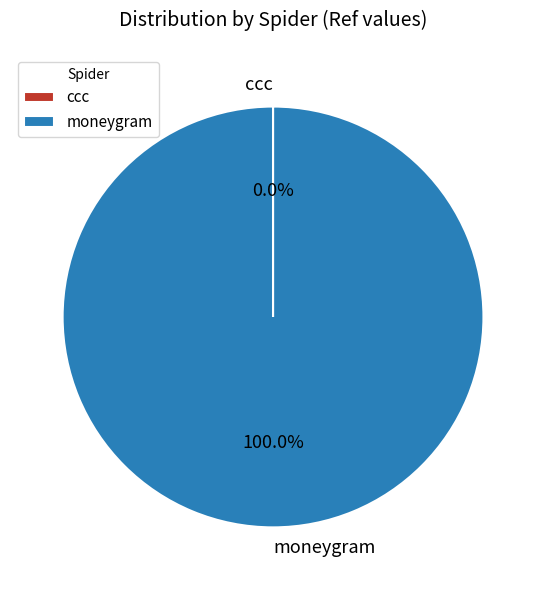

Which slice is the largest?

moneygram